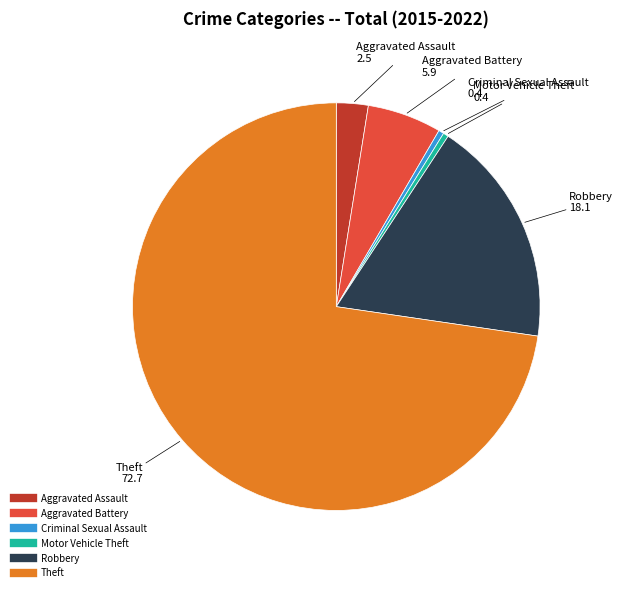

Does Theft represent more than half of the total?

Yes